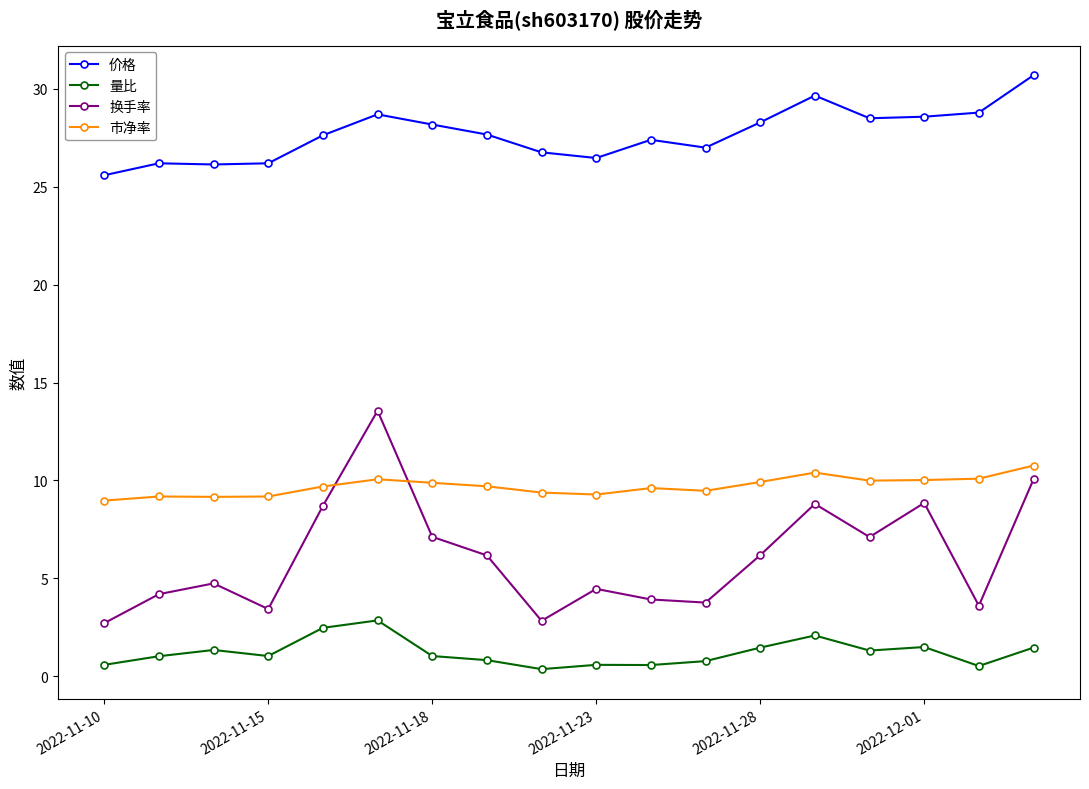

What is the difference between the maximum and minimum values in the 量比 series?

2.5